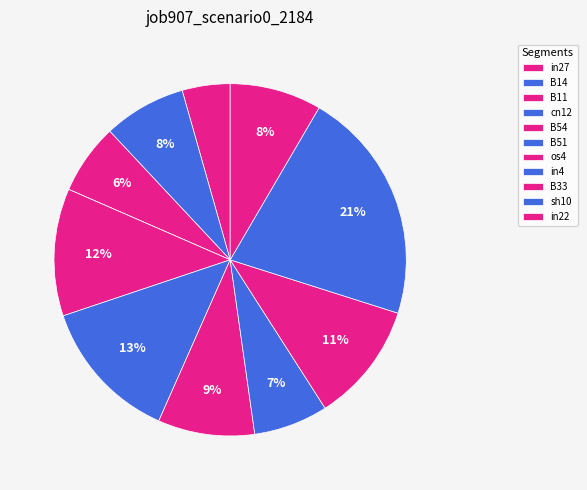

What percentage is the os4 slice, to the nearest percent?

9%